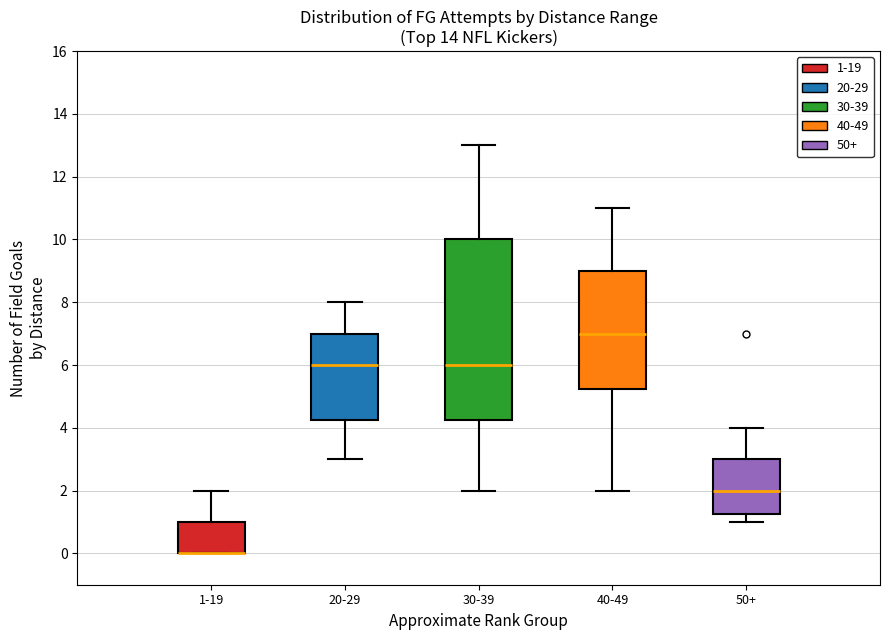

Reading left to right, transcribe this box plot: for each box, give where its median line is, the range the box spans, and where its two whiskers end, as read against the y-axis. The values are not printed on the chart, so give them approximately, as read against the axis.

1-19: median 0.0 (drawn on the box's lower edge), box 0.0 to 1.0, whiskers 0.0 to 2.0
20-29: median 6.0, box 4.2 to 7.0, whiskers 3.0 to 8.0
30-39: median 6.0, box 4.2 to 10.0, whiskers 2.0 to 13.0
40-49: median 7.0, box 5.2 to 9.0, whiskers 2.0 to 11.0
50+: median 2.0, box 1.2 to 3.0, whiskers 1.0 to 4.0